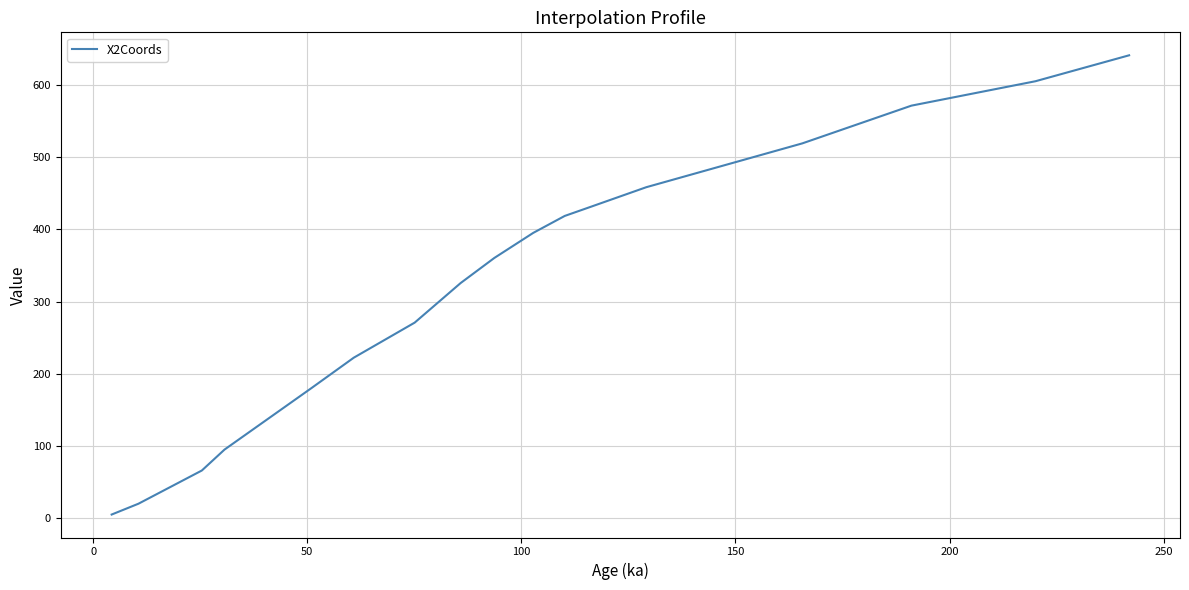

What is the difference between the maximum and minimum values?

636.1